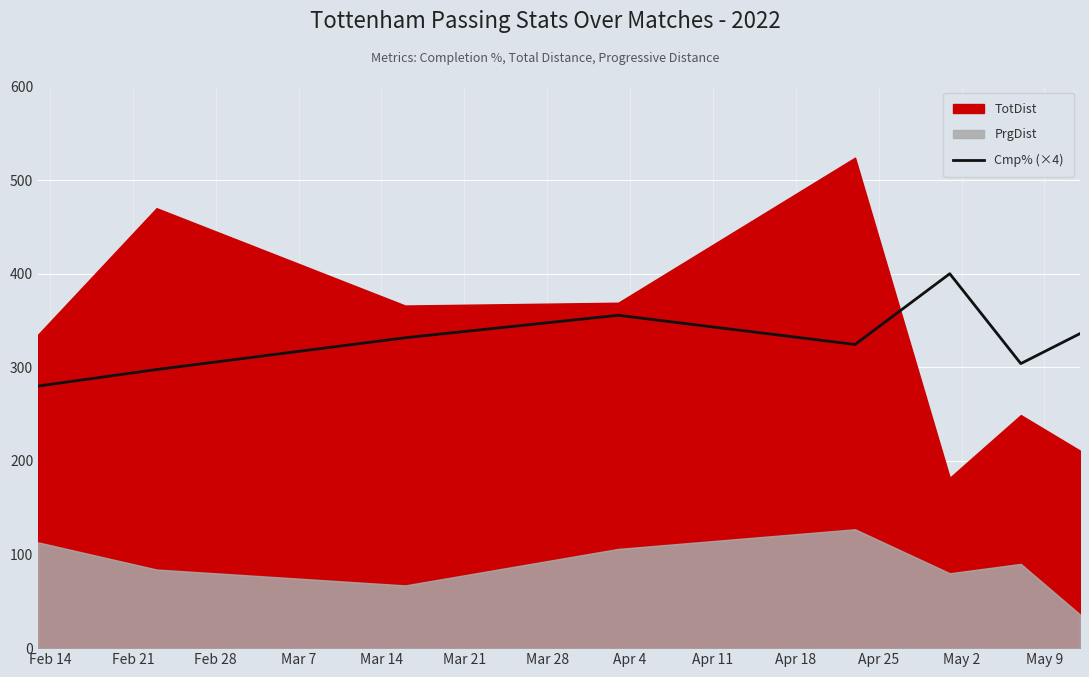

What is the highest value of the Cmp% (×4) series?

400.0